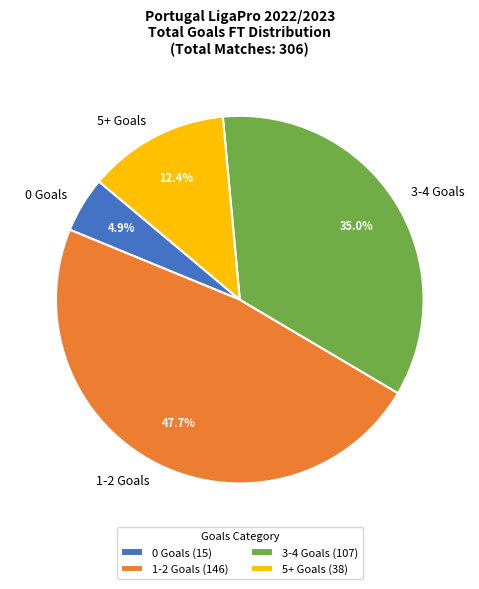

Combined, do 5+ Goals and 0 Goals account for over 50%?

No